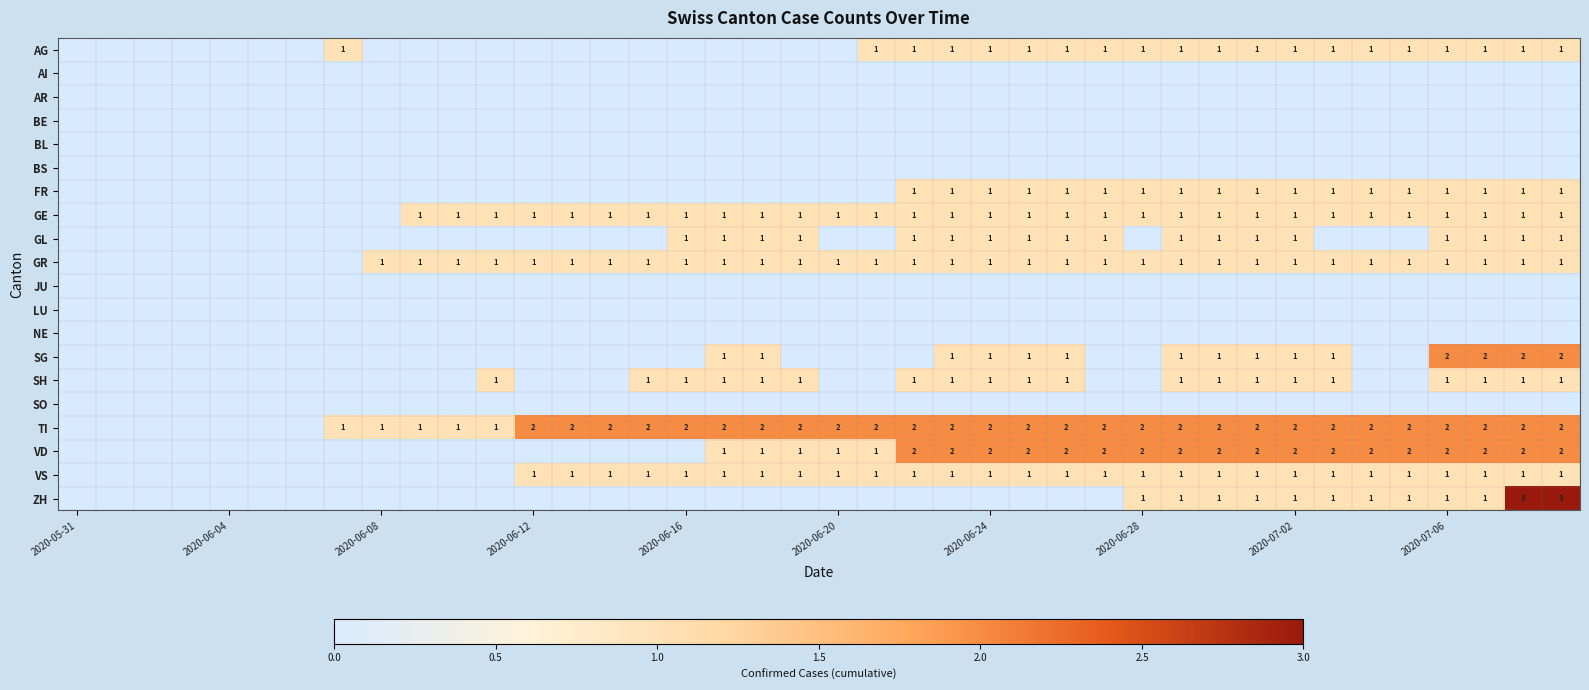

The GE series shows 1 at 2020-06-28. True or false?

True